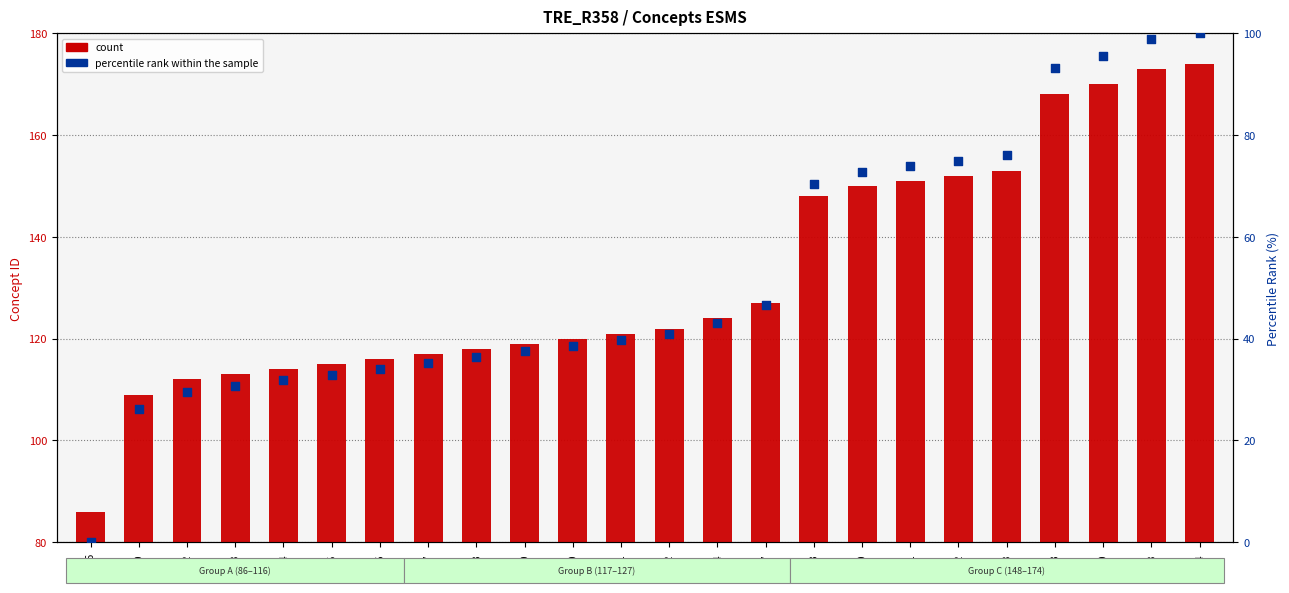

At how many categories does at least one series exceed 154?

4